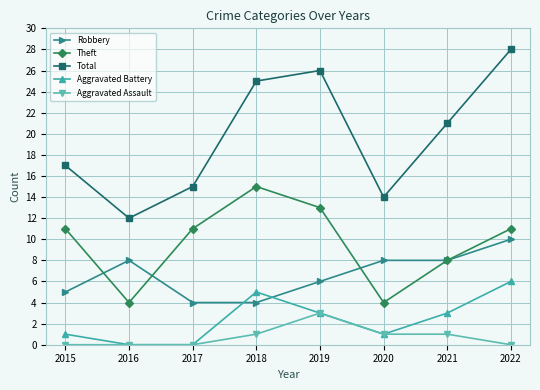

Is the value of Aggravated Assault at 2018 greater than the value of Theft at 2017?

No